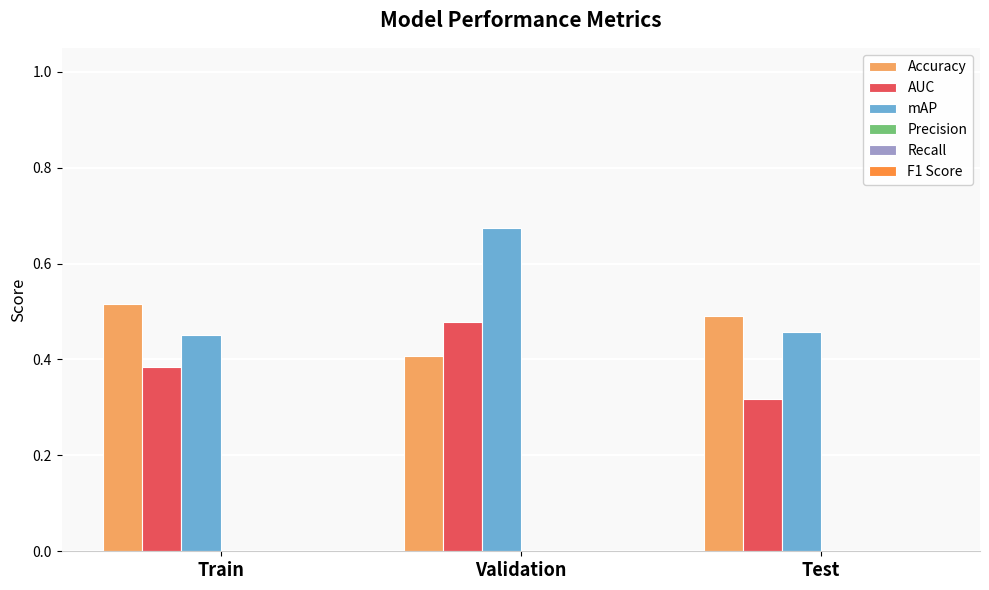

List the labels in order of Accuracy value, largest first.

Train, Test, Validation